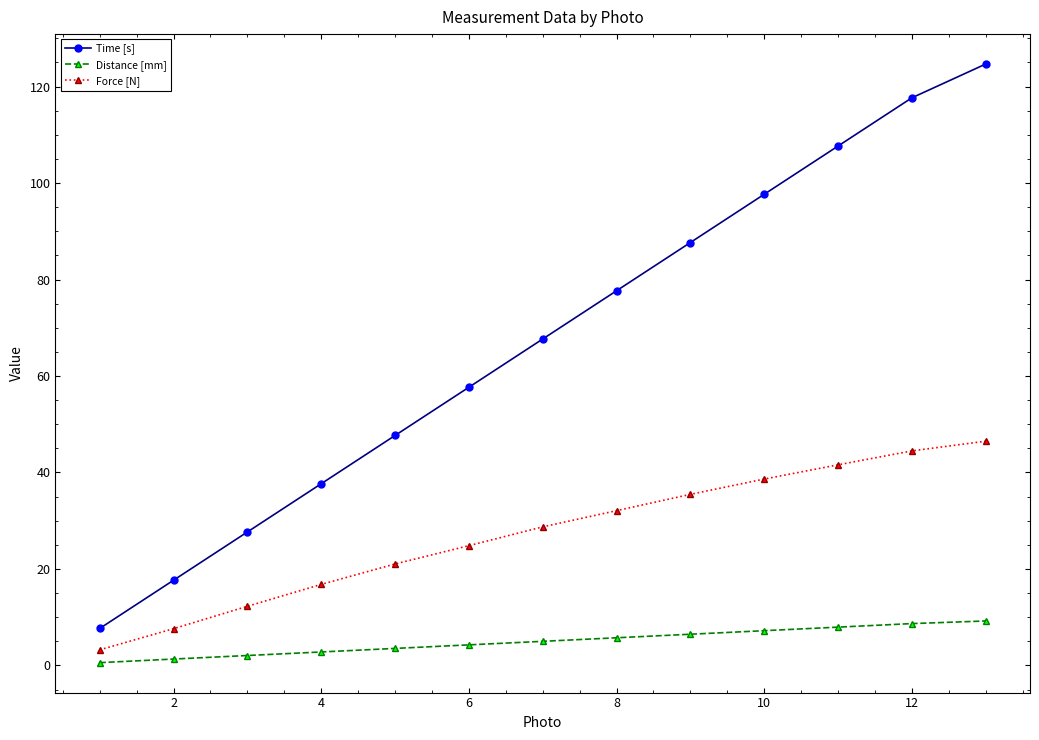

What is the value of the Time [s] point at the 4th from the left?

37.7